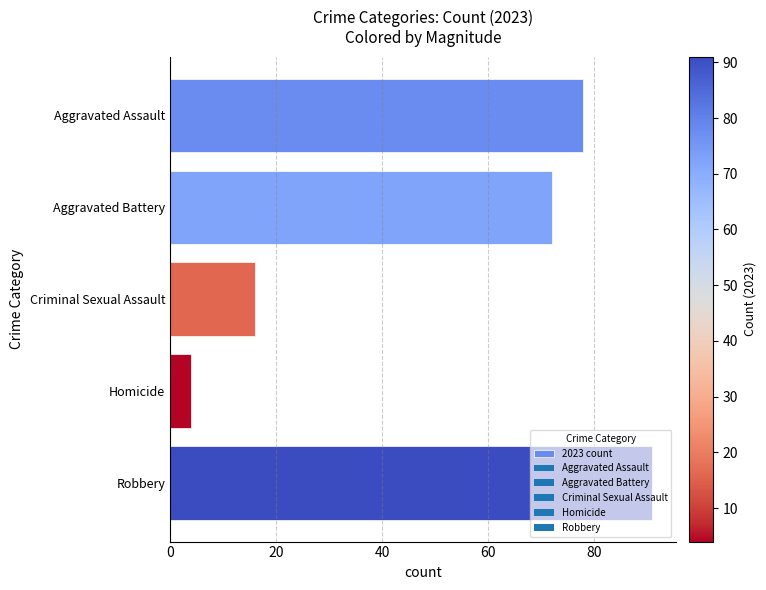

What is the difference between the maximum and minimum values?

87